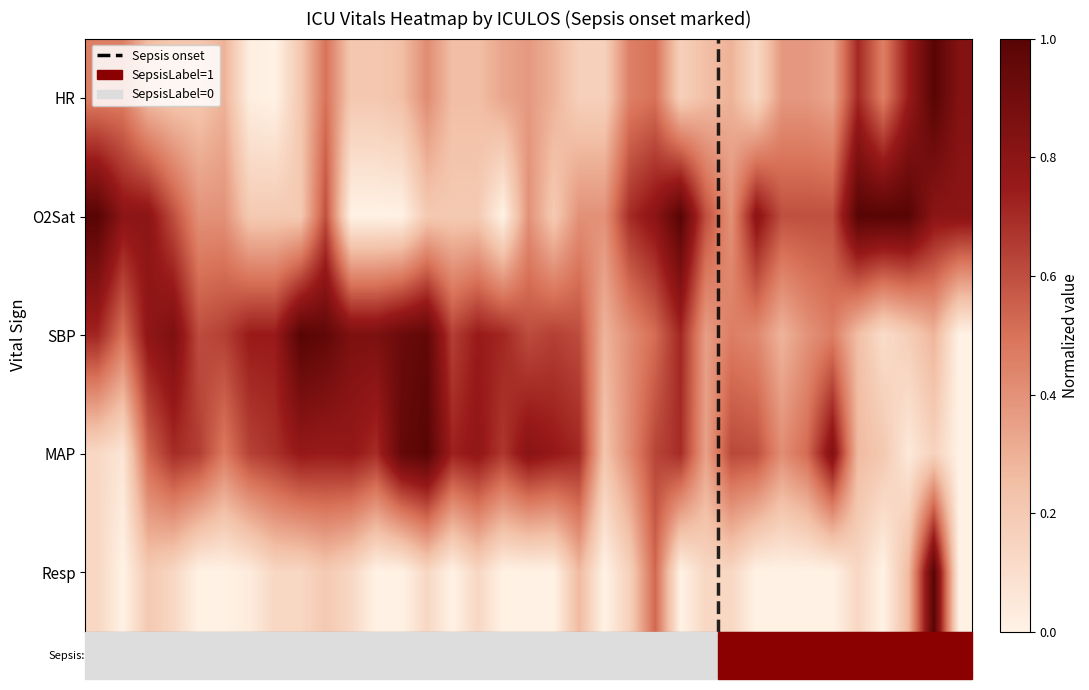

Between 12 and 13, which series saw the biggest shift?

Resp